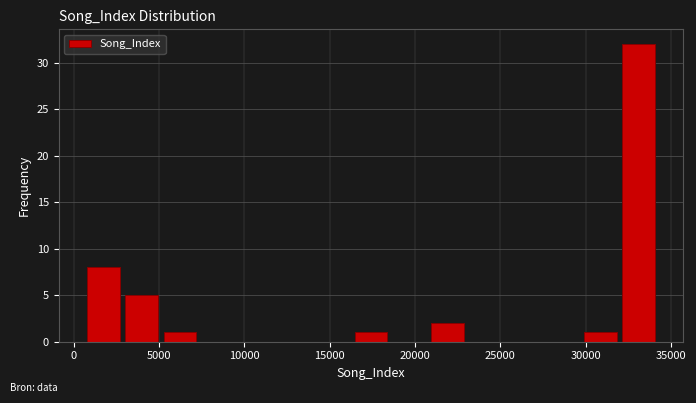

How tall is the bar that spans 32000 to 34000 on the x-axis? Neither the bar edges nor the heights are printed on the chart, so give them approximately, as read against the axes.

32